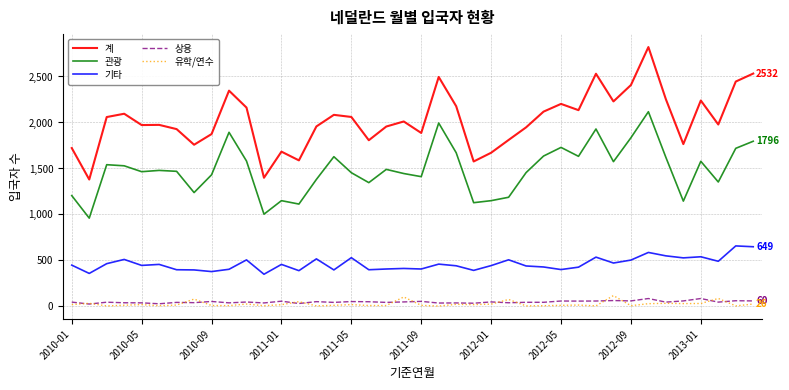

What is the average value of the 계 series?

2026